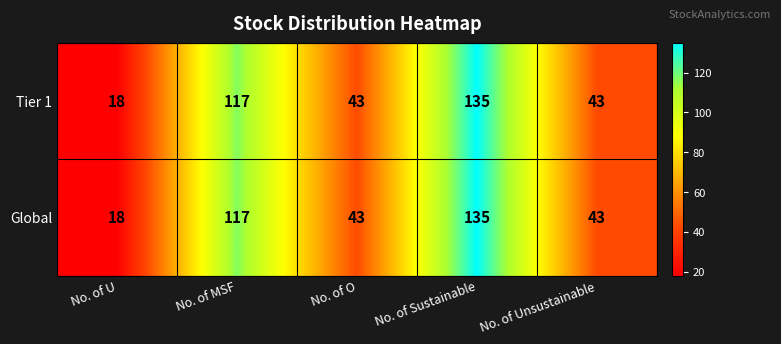

What is the total value across all series at No. of O?

86